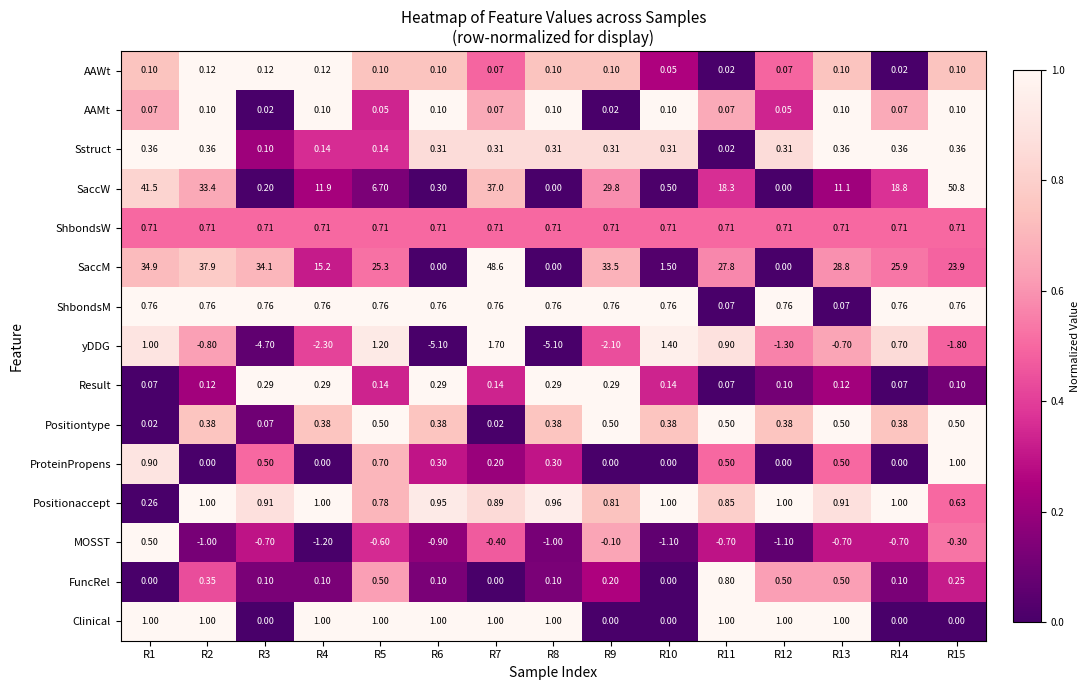

Between R6 and R11, which series saw the biggest shift?

SaccM